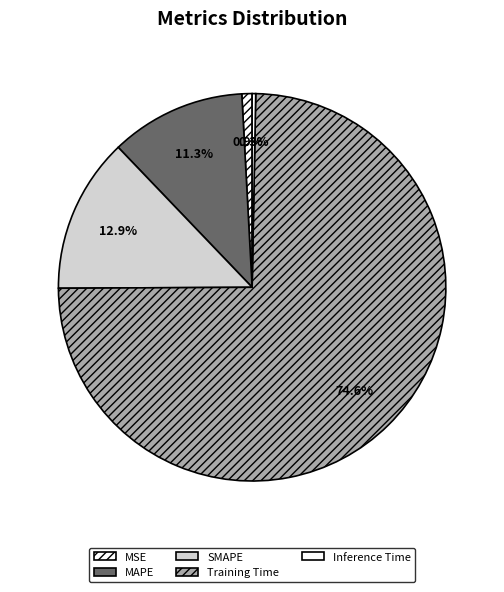

Do Inference Time and MSE together represent more than half of the pie?

No